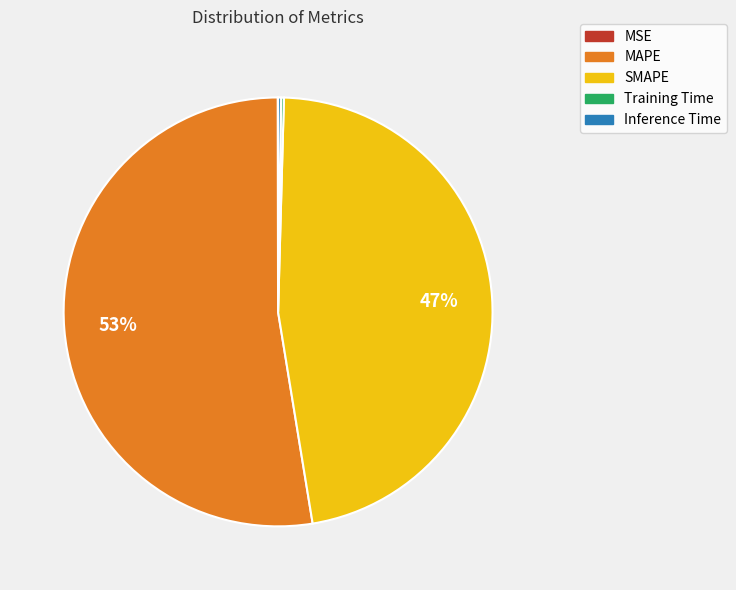

To the nearest percent, what is the difference between the largest and smallest slice percentages?

53%